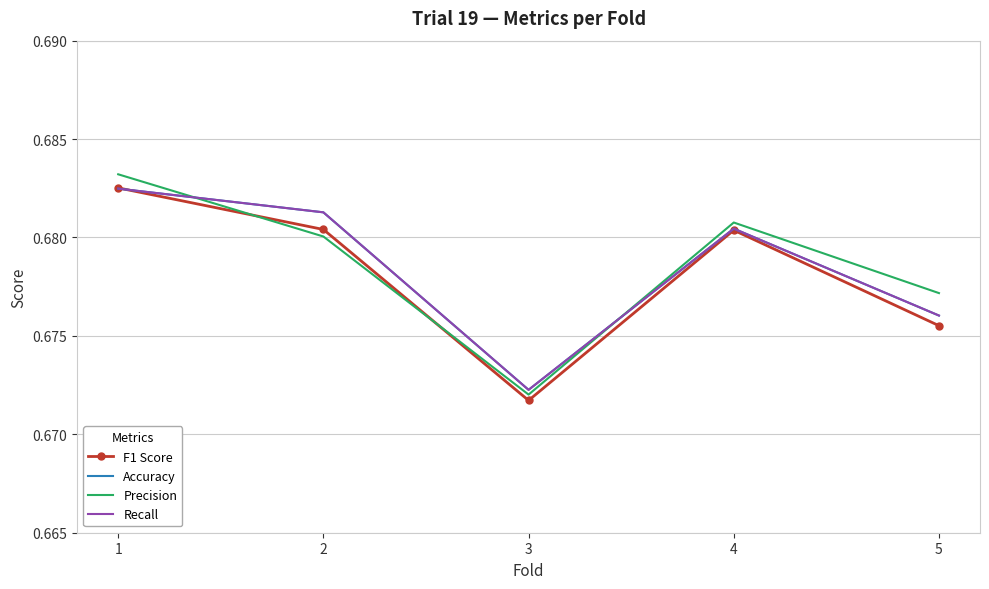

Reading right to left, what are all the values shown in this chart?

F1 Score: 0.7	0.7	0.7	0.7	0.7
Accuracy: 0.7	0.7	0.7	0.7	0.7
Precision: 0.7	0.7	0.7	0.7	0.7
Recall: 0.7	0.7	0.7	0.7	0.7